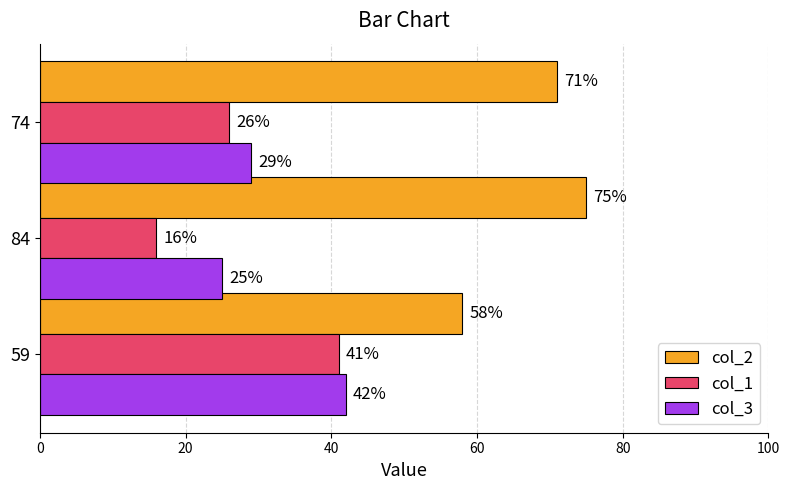

Count the col_3 values in the range 25 to 42.

3